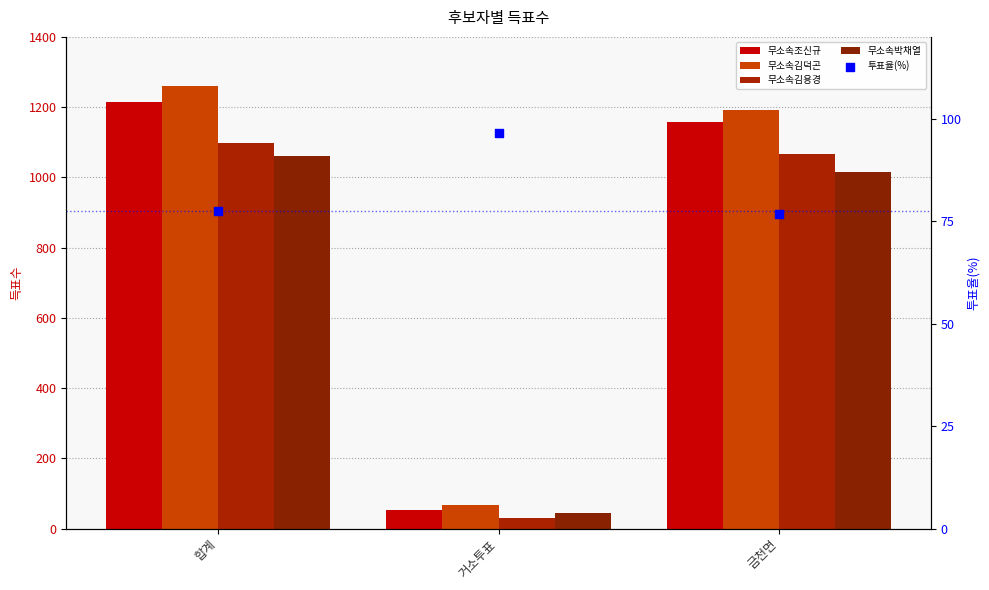

At which category is the sum across all series the highest?

합계